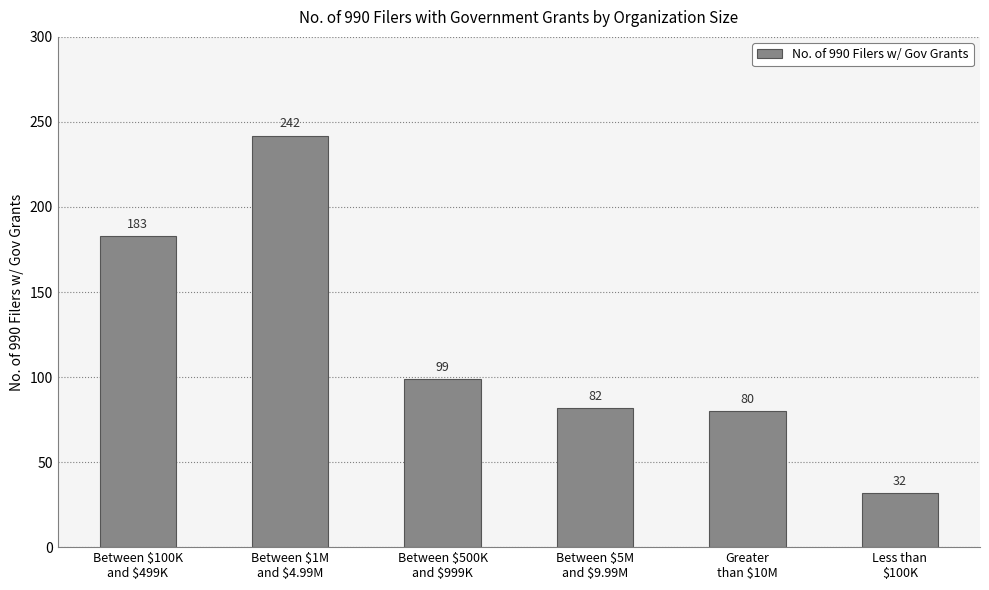

How many values are below 99?

3